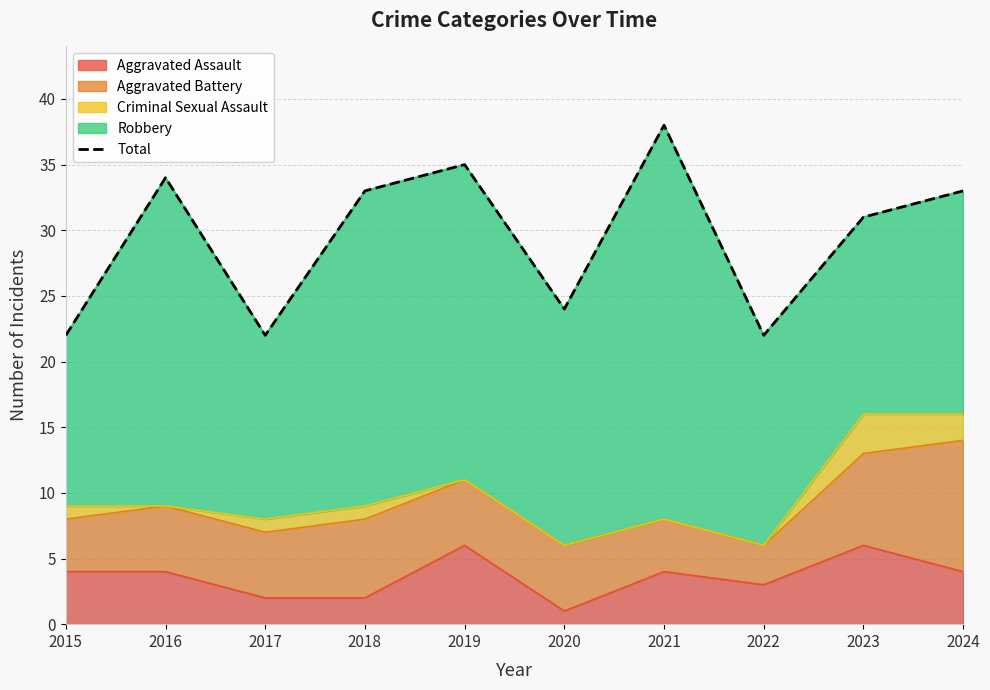

Which has a higher value, 2021 or 2020?

2021